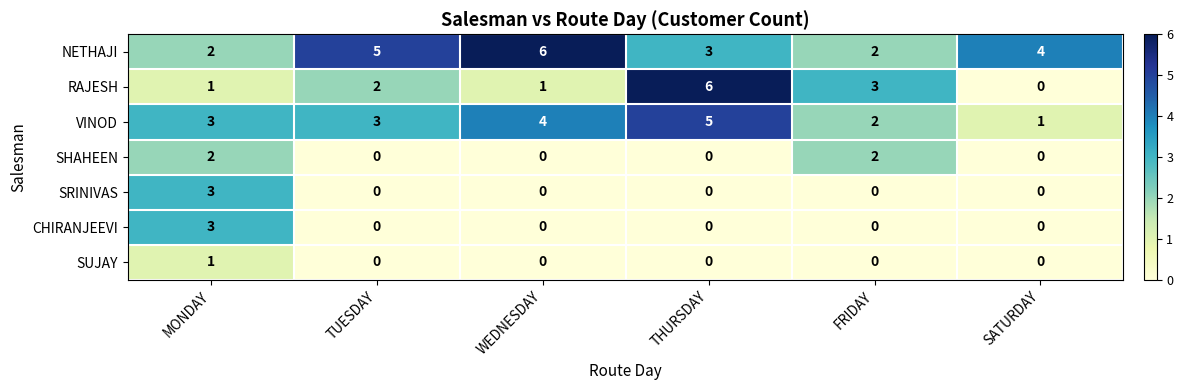

Which series changed the most between MONDAY and WEDNESDAY?

NETHAJI